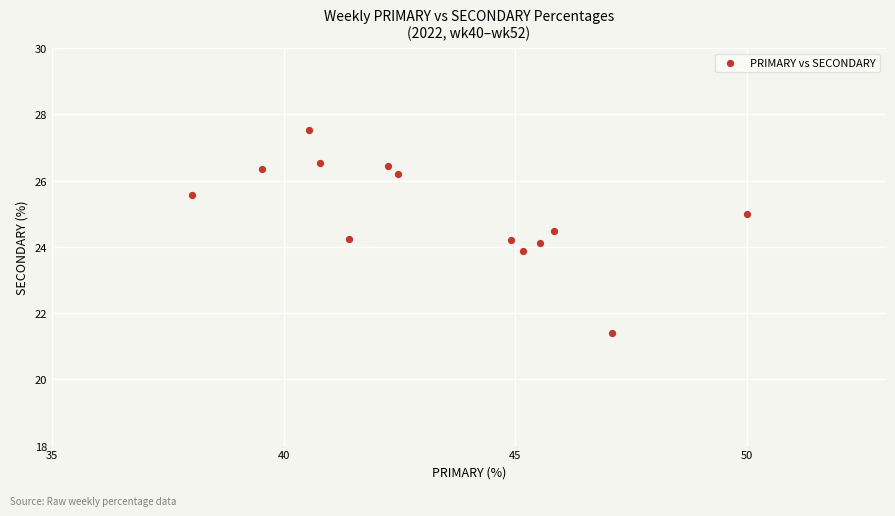

What is the range of X values (max minus min)?

12.0